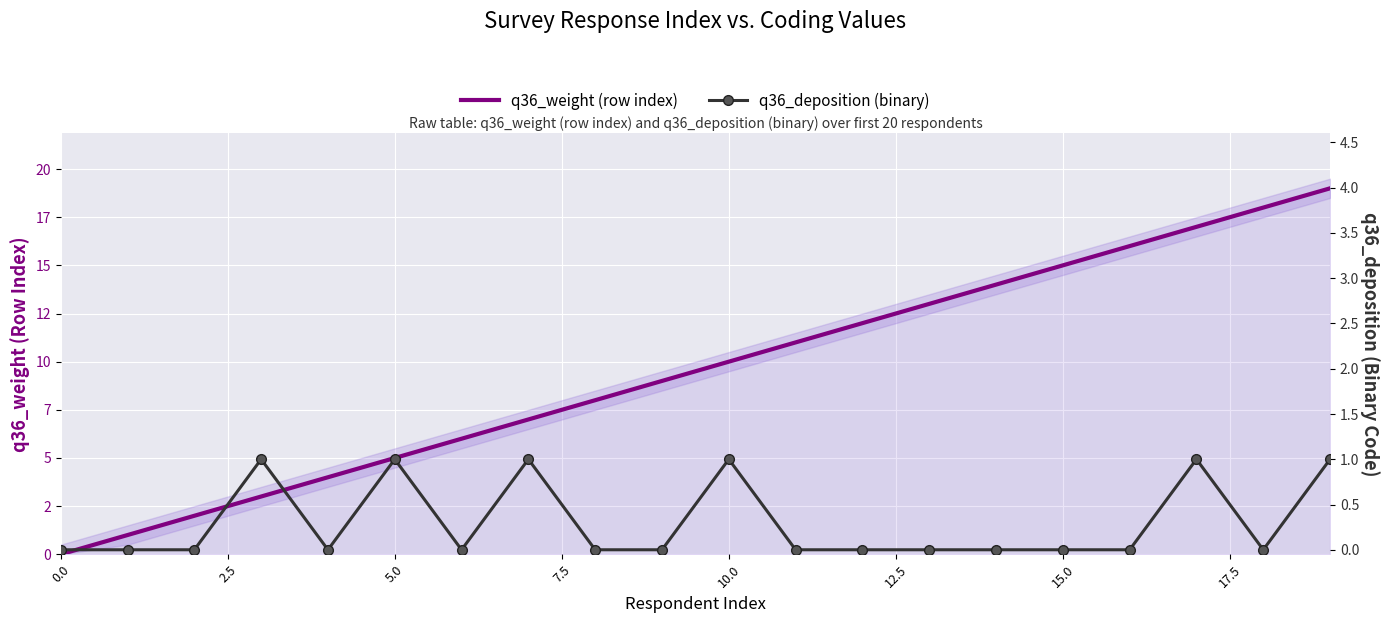

The q36_deposition (binary) series shows 0 at 15.0. True or false?

True